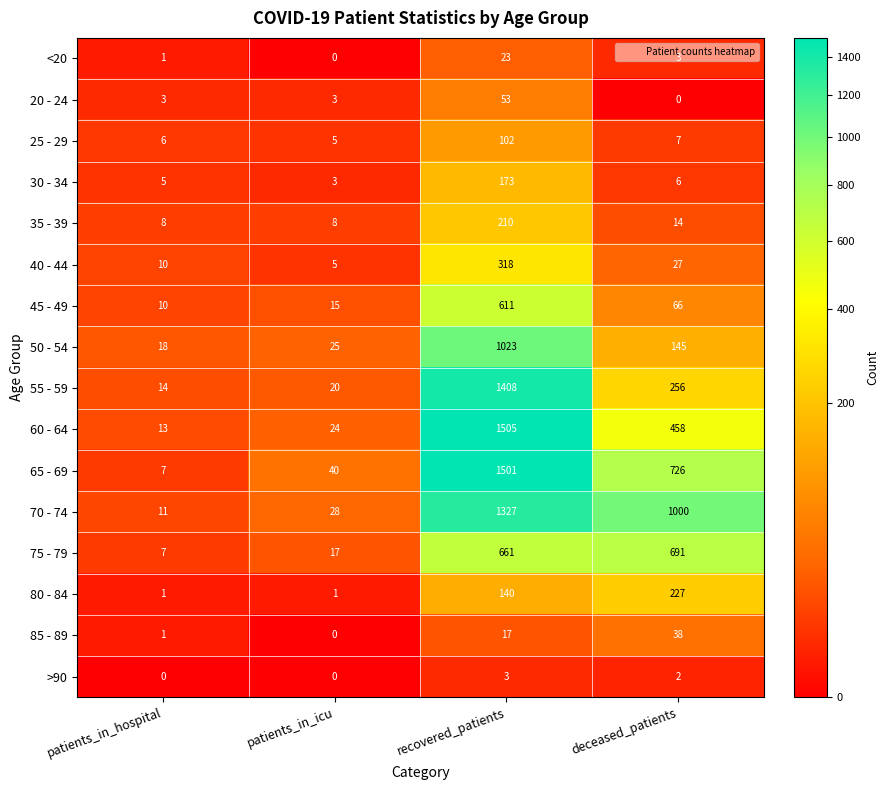

Where is 50 - 54 nearest to the value 520?

deceased_patients